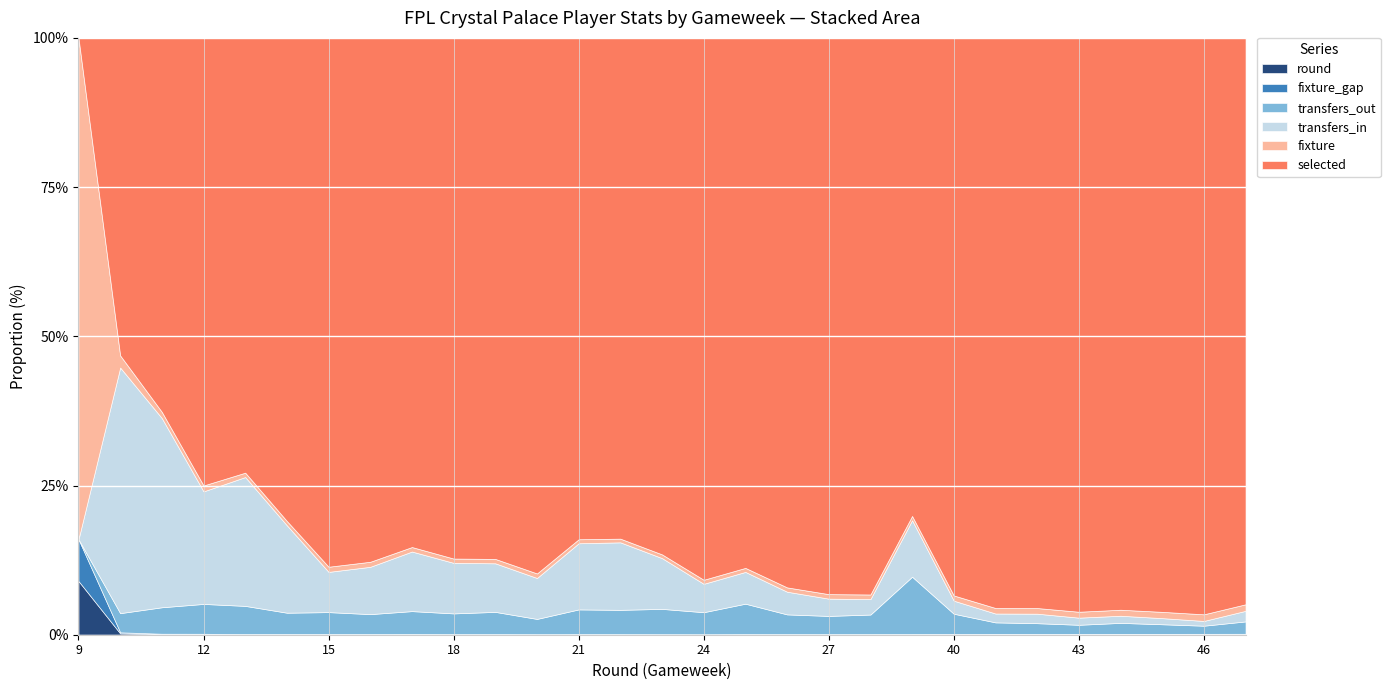

How many data points does each series have?

29